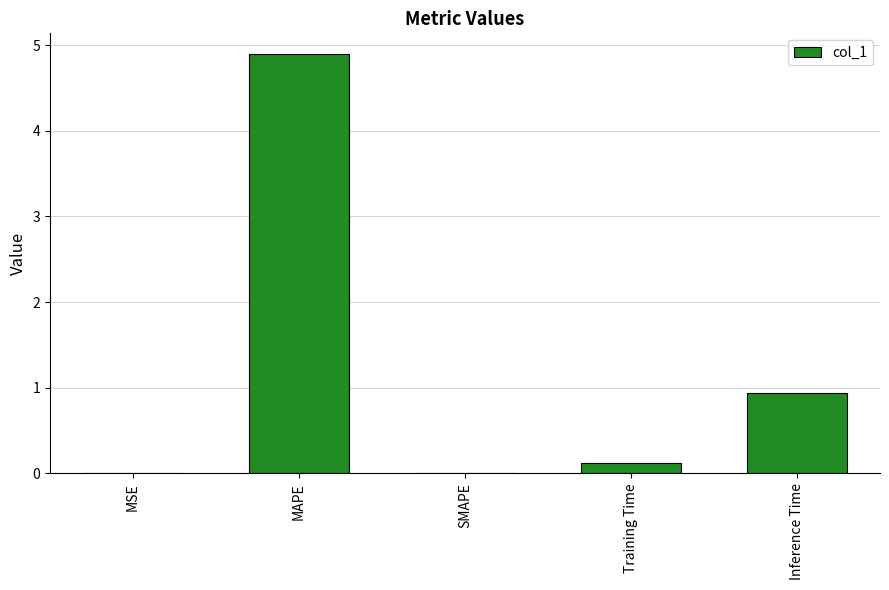

What is the greatest value displayed?

4.9